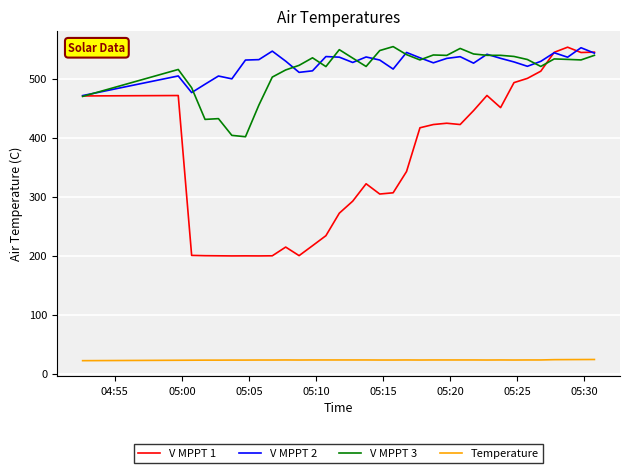

What is the minimum value shown in the chart?

21.9